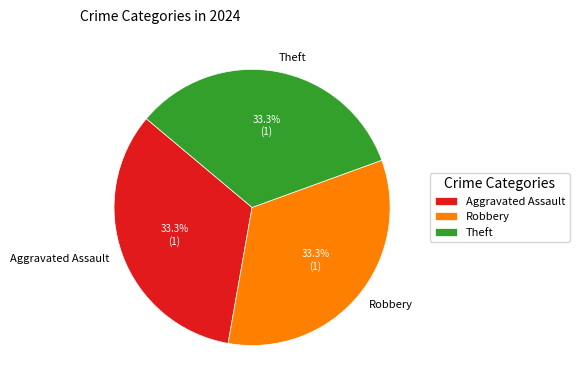

True or false: Aggravated Assault accounts for 33% of the total.

True